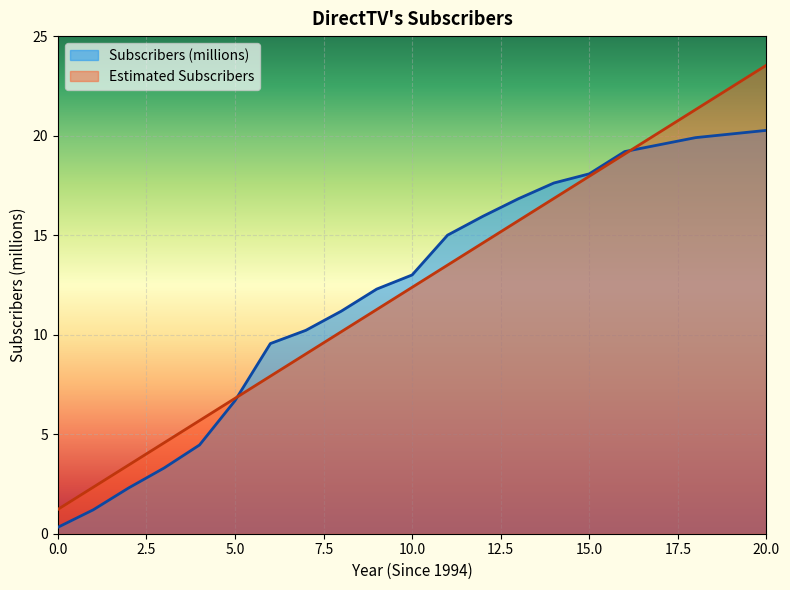

List the labels in order of Estimated Subscribers value, smallest first.

0, 1, 2, 3, 4, 5, 6, 7, 8, 9, 10, 11, 12, 13, 14, 15, 16, 18, 20